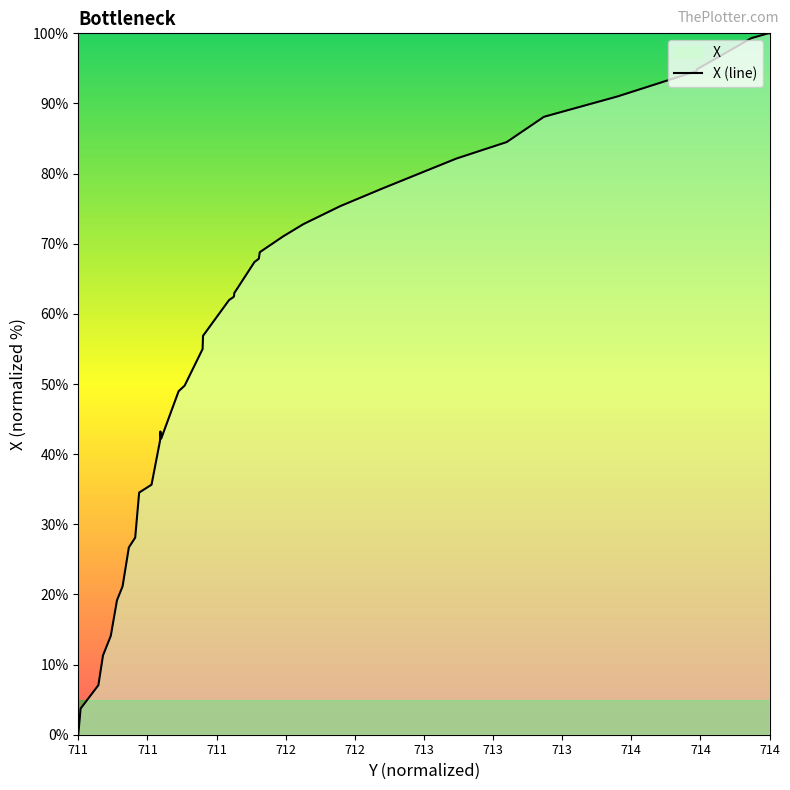

What is the average value?

57.5